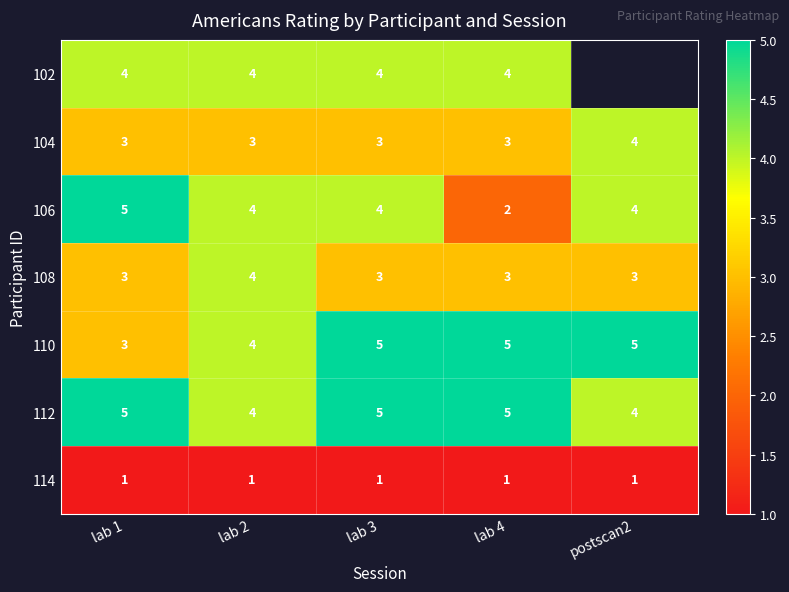

Read the 108 value at postscan2.

3